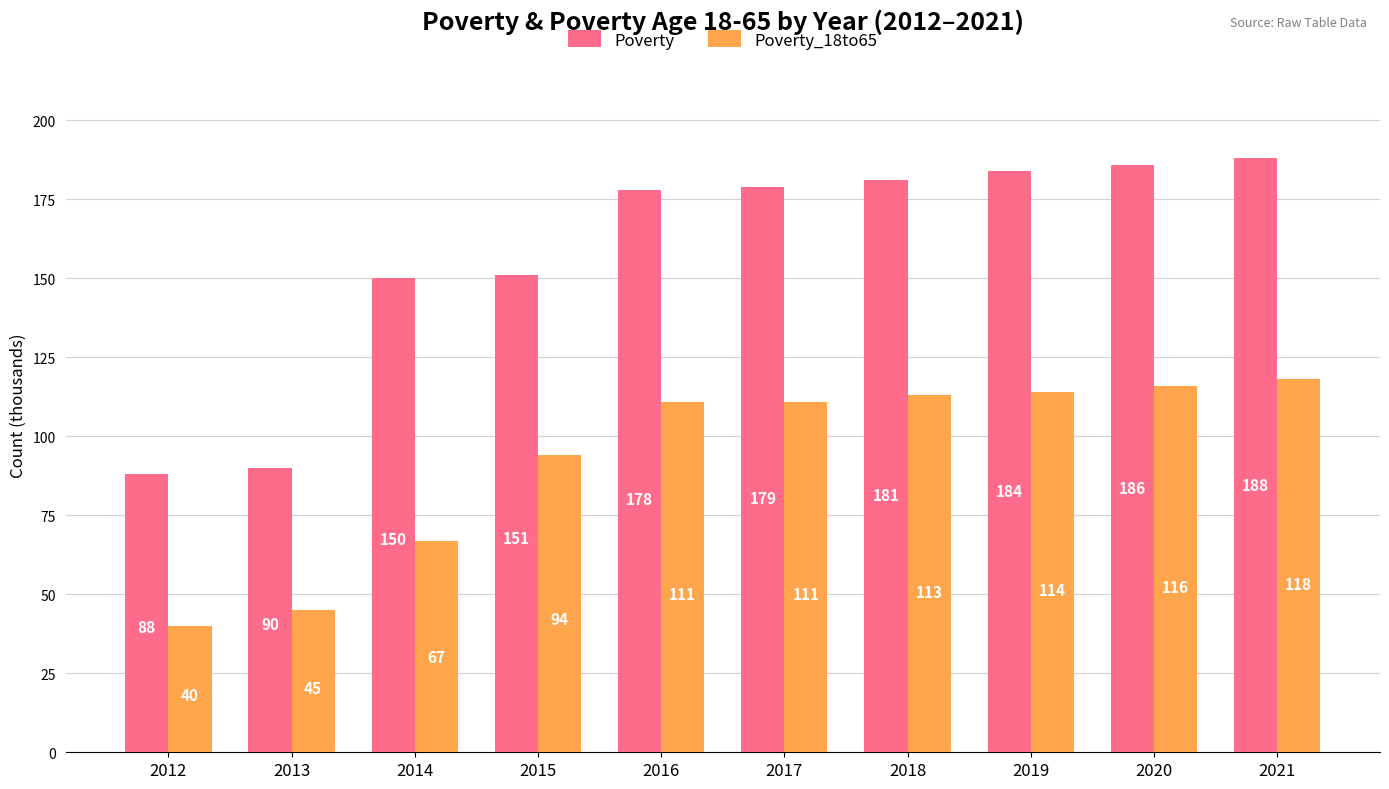

What is the sum of the Poverty_18to65 values at 2017 and 2013?

156